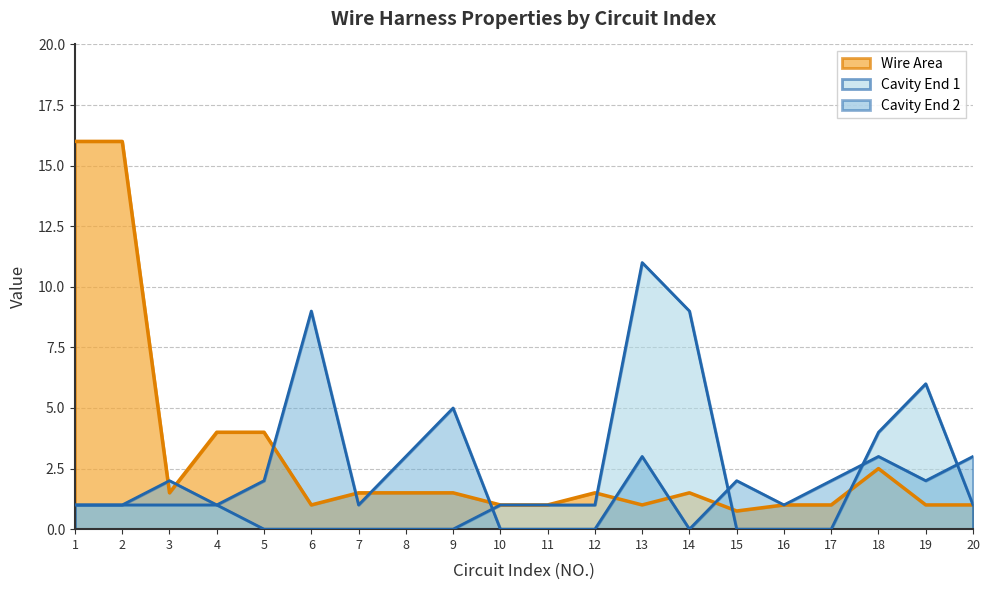

What is the spread (max minus min) of values at 19?

5.0